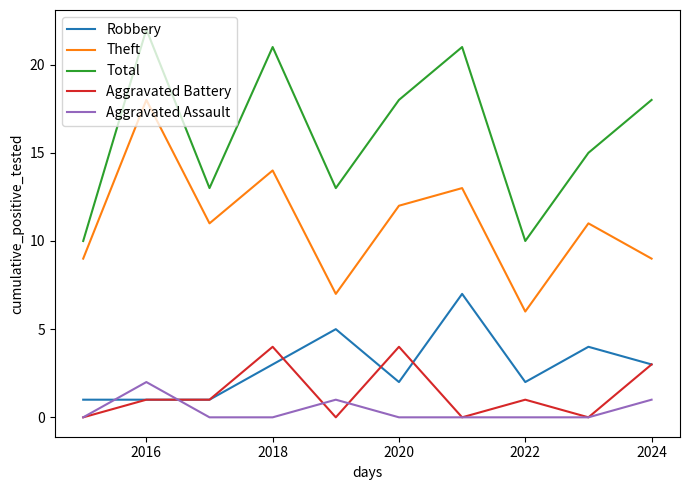

List the series in order of their peak value, highest first.

Total, Theft, Robbery, Aggravated Battery, Aggravated Assault